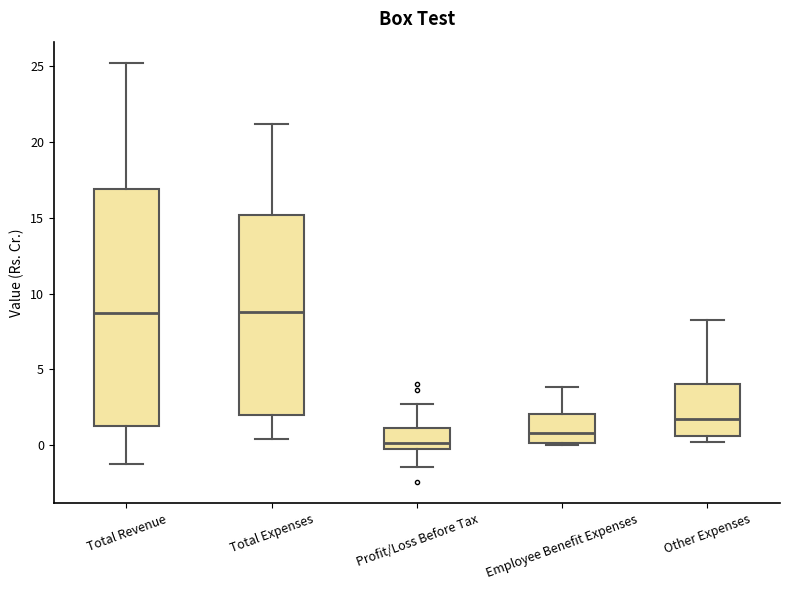

Reading left to right, read every box against the y-axis: the position of its median line, the range the box covers, and the ends of its whiskers. The values are not printed on the chart, so give them approximately, as read against the axis.

Total Revenue: median 8.5, box 1.5 to 17.0, whiskers -1.0 to 25.0
Total Expenses: median 9.0, box 2.0 to 15.0, whiskers 0.5 to 21.0
Profit/Loss Before Tax: median 0.0 (just above the box's lower edge), box 0.0 to 1.0, whiskers -1.5 to 2.5
Employee Benefit Expenses: median 1.0, box 0.0 to 2.0, whiskers 0.0 to 4.0
Other Expenses: median 1.5, box 0.5 to 4.0, whiskers 0.0 to 8.5